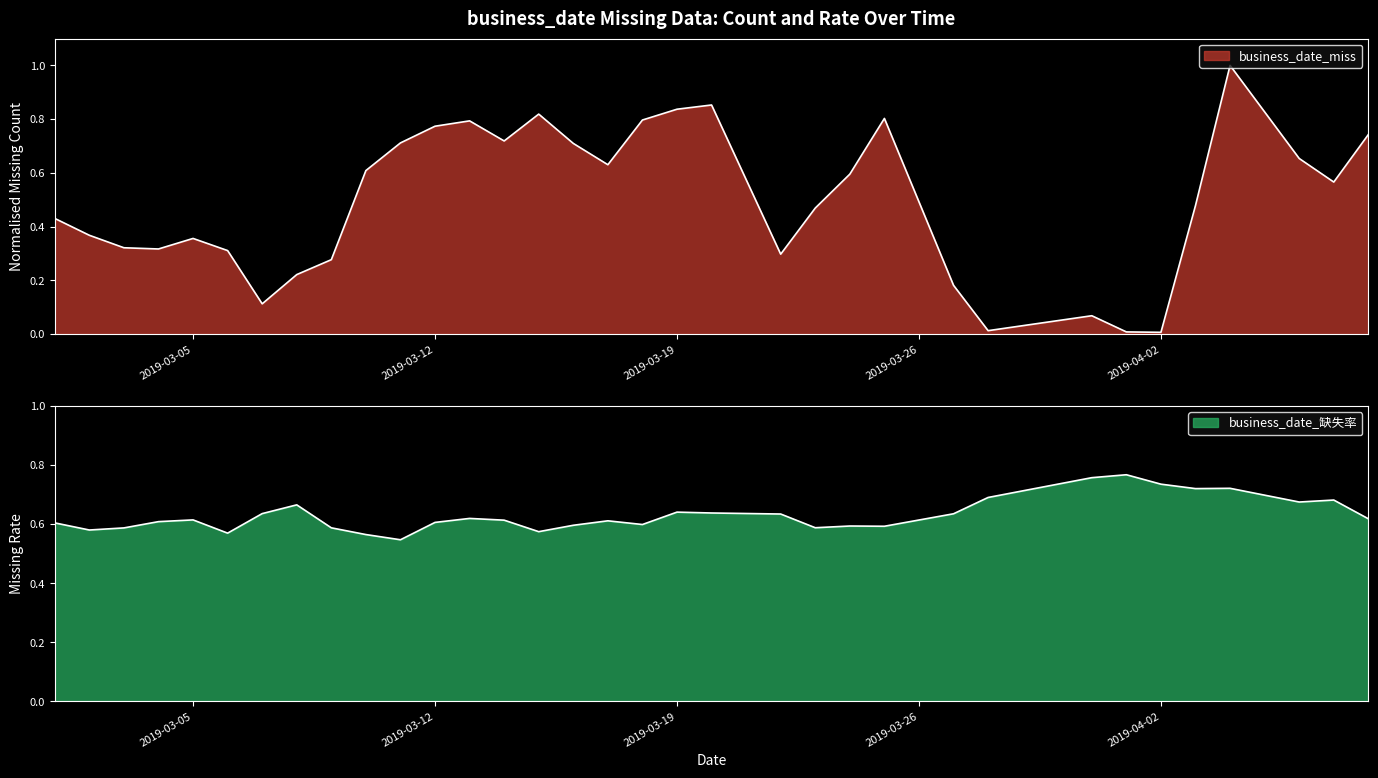

What is the sum of the business_date_miss values at 2019-03-20 and 2019-04-08?

1.6